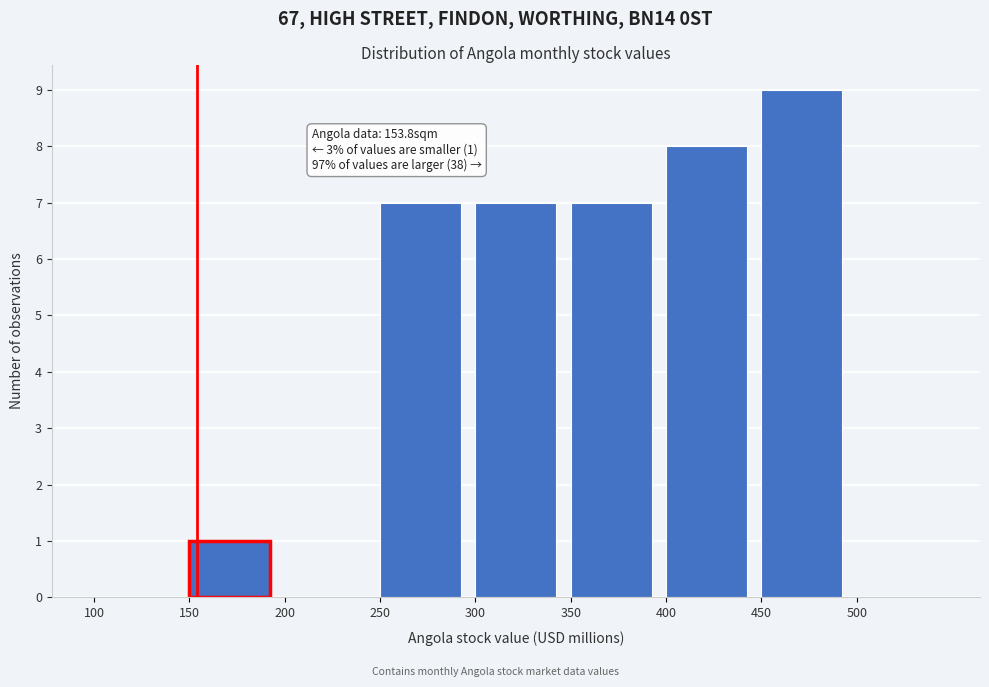

Over which range of the x-axis is the bar tallest?

450 to 500